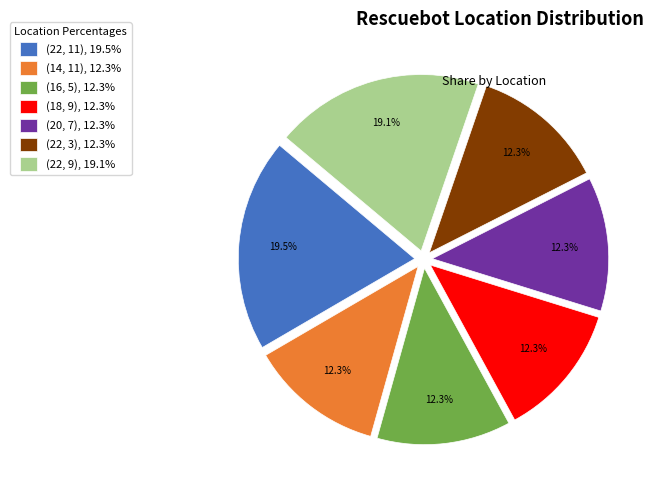

What is the total percentage of (22, 9), 19.1% and (16, 5), 12.3%?

31.4%